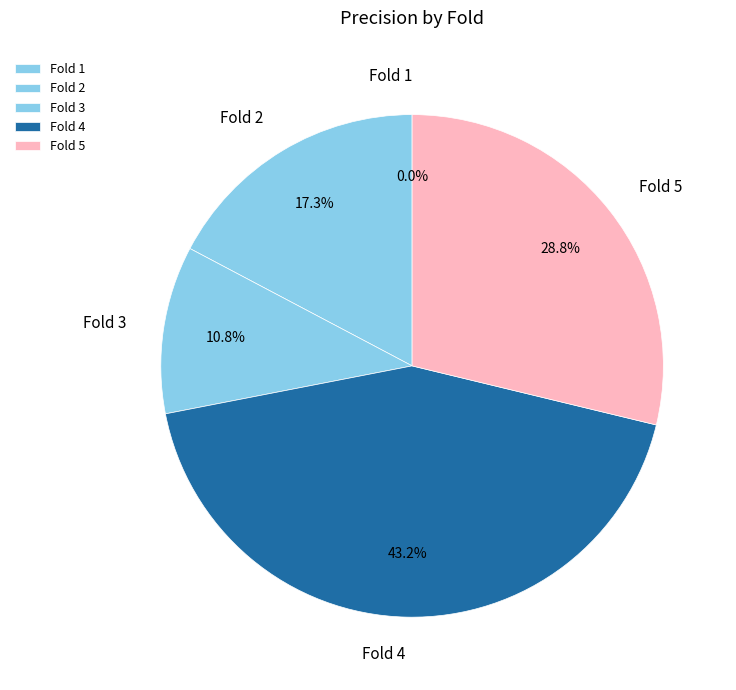

How many segments does this pie chart have?

5